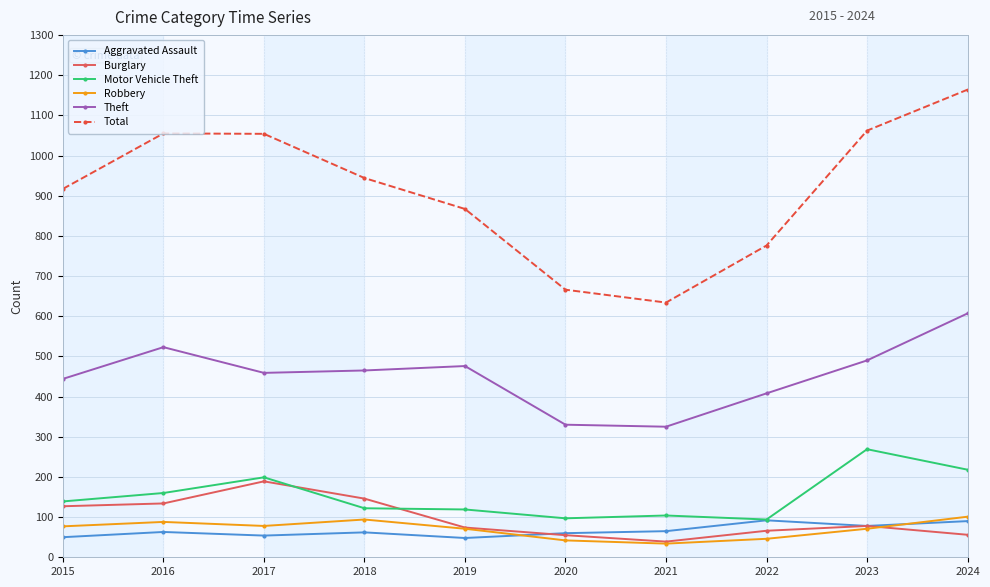

What is the difference between the highest and lowest values at 2018?

882